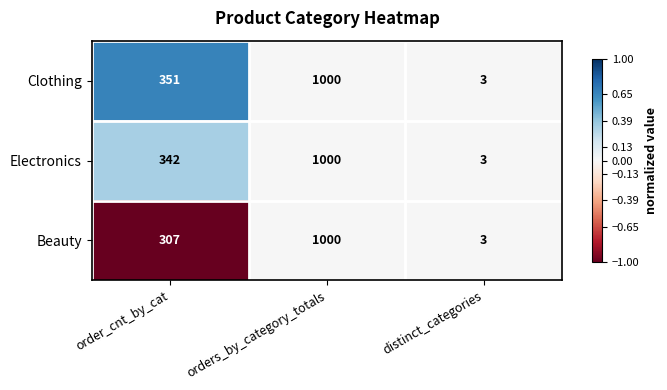

What is the difference between the highest and lowest values at order_cnt_by_cat?

44